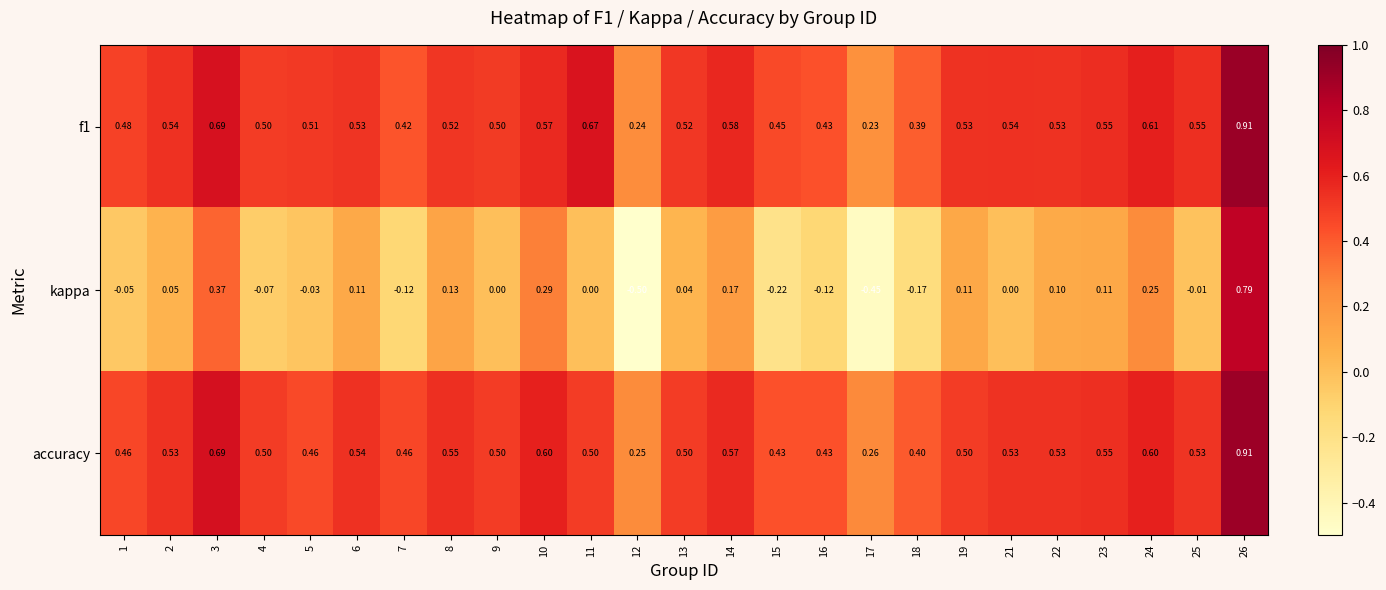

Which series has the largest range (max minus min)?

kappa